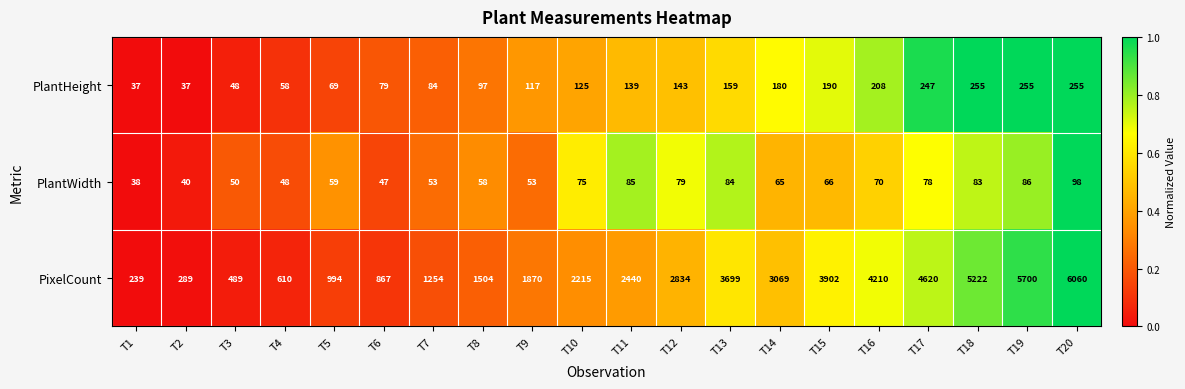

What is the difference between the highest and lowest values at T6?

820